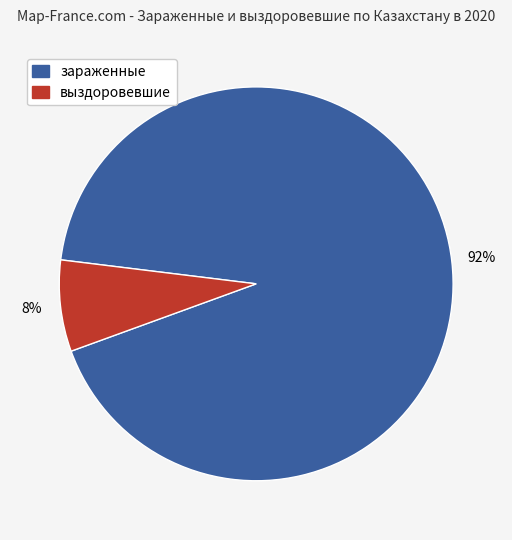

To the nearest percent, what is the average slice percentage?

50%